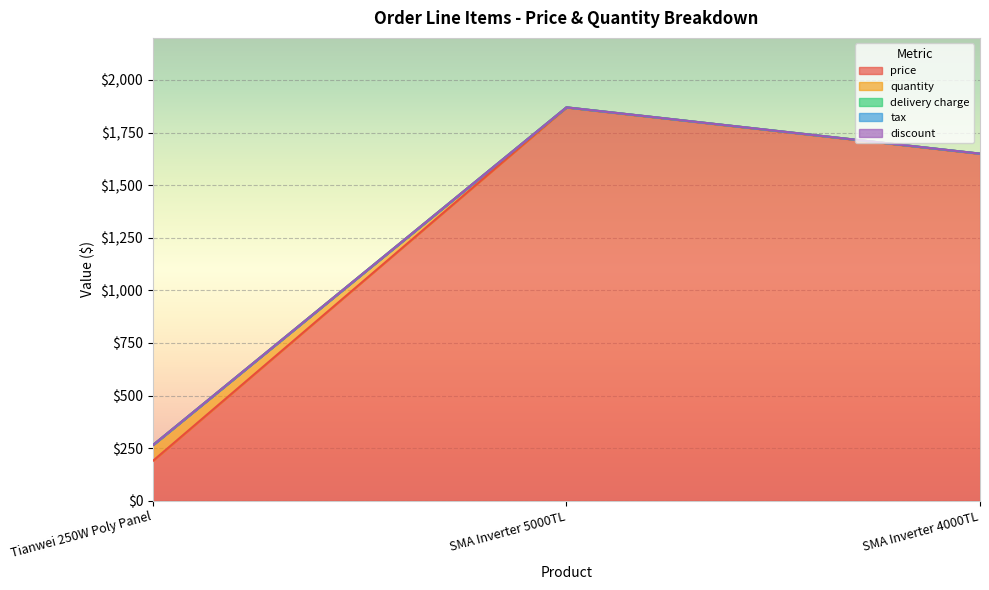

What are all the series names shown in the legend?

price, quantity, delivery charge, tax, discount